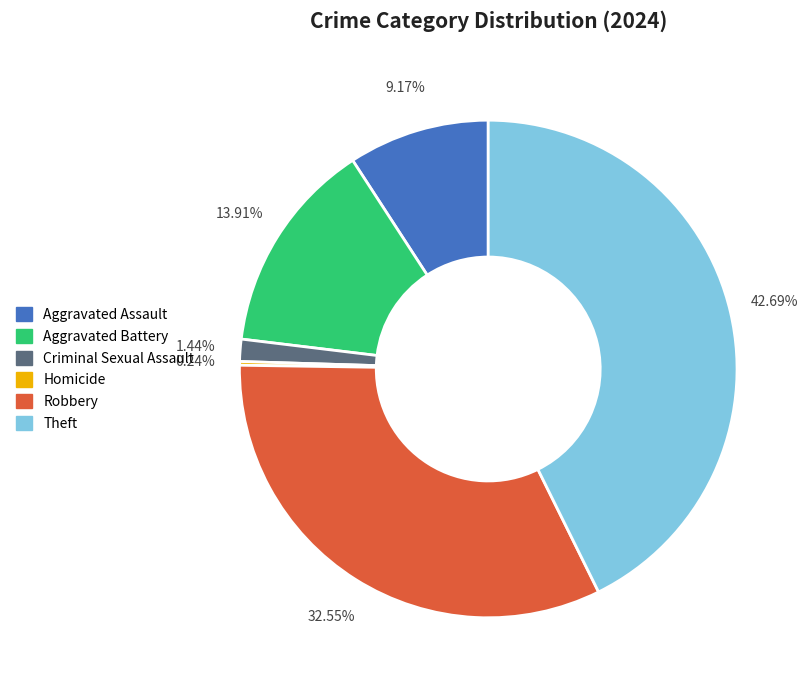

What percentage is the Aggravated Assault slice, to the nearest percent?

9%